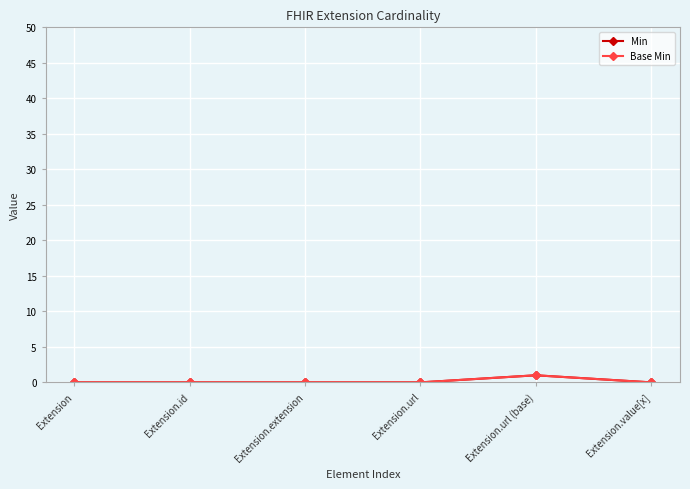

What is the difference between the maximum and minimum values in the Min series?

1